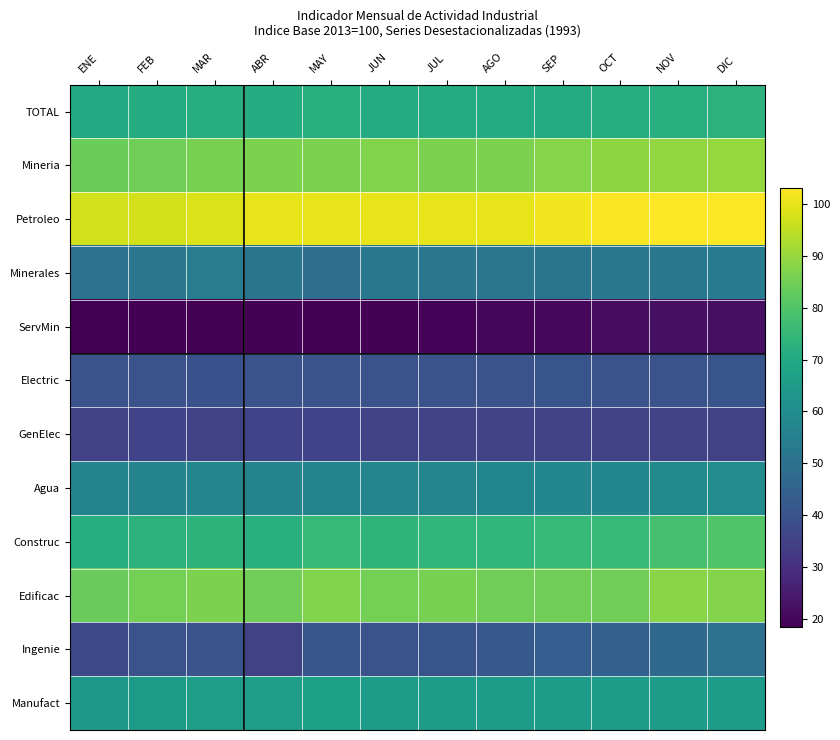

List the series in order of their peak value, highest first.

Petroleo, Mineria, Edificac, Construc, TOTAL, Manufact, Agua, Minerales, Ingenie, Electric, GenElec, ServMin